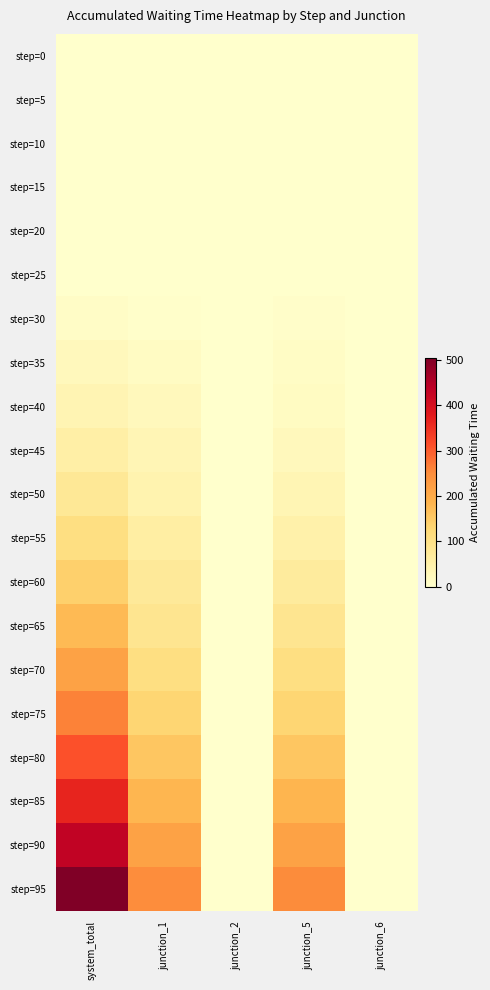

Reading right to left, transcribe all the data shown in this chart.

step=0: junction_6=0	junction_5=0	junction_2=0	junction_1=0	system_total=0
step=5: junction_6=0	junction_5=0	junction_2=0	junction_1=0	system_total=0
step=10: junction_6=0	junction_5=0	junction_2=0	junction_1=0	system_total=0
step=15: junction_6=0	junction_5=0	junction_2=0	junction_1=0	system_total=0
step=20: junction_6=0	junction_5=0	junction_2=0	junction_1=0	system_total=0
step=25: junction_6=0	junction_5=0	junction_2=0	junction_1=0	system_total=0
step=30: junction_6=0	junction_5=5	junction_2=0	junction_1=3	system_total=8
step=35: junction_6=0	junction_5=10	junction_2=0	junction_1=12	system_total=22
step=40: junction_6=0	junction_5=15	junction_2=0	junction_1=22	system_total=37
step=45: junction_6=0	junction_5=22	junction_2=0	junction_1=32	system_total=54
step=50: junction_6=0	junction_5=34	junction_2=0	junction_1=43	system_total=77
step=55: junction_6=0	junction_5=49	junction_2=0	junction_1=58	system_total=107
step=60: junction_6=0	junction_5=68	junction_2=0	junction_1=73	system_total=141
step=65: junction_6=0	junction_5=88	junction_2=0	junction_1=88	system_total=176
step=70: junction_6=0	junction_5=108	junction_2=0	junction_1=107	system_total=215
step=75: junction_6=0	junction_5=131	junction_2=0	junction_1=131	system_total=262
step=80: junction_6=0	junction_5=156	junction_2=0	junction_1=156	system_total=312
step=85: junction_6=0	junction_5=184	junction_2=0	junction_1=181	system_total=365
step=90: junction_6=0	junction_5=216	junction_2=0	junction_1=215	system_total=431
step=95: junction_6=0	junction_5=253	junction_2=0	junction_1=250	system_total=503